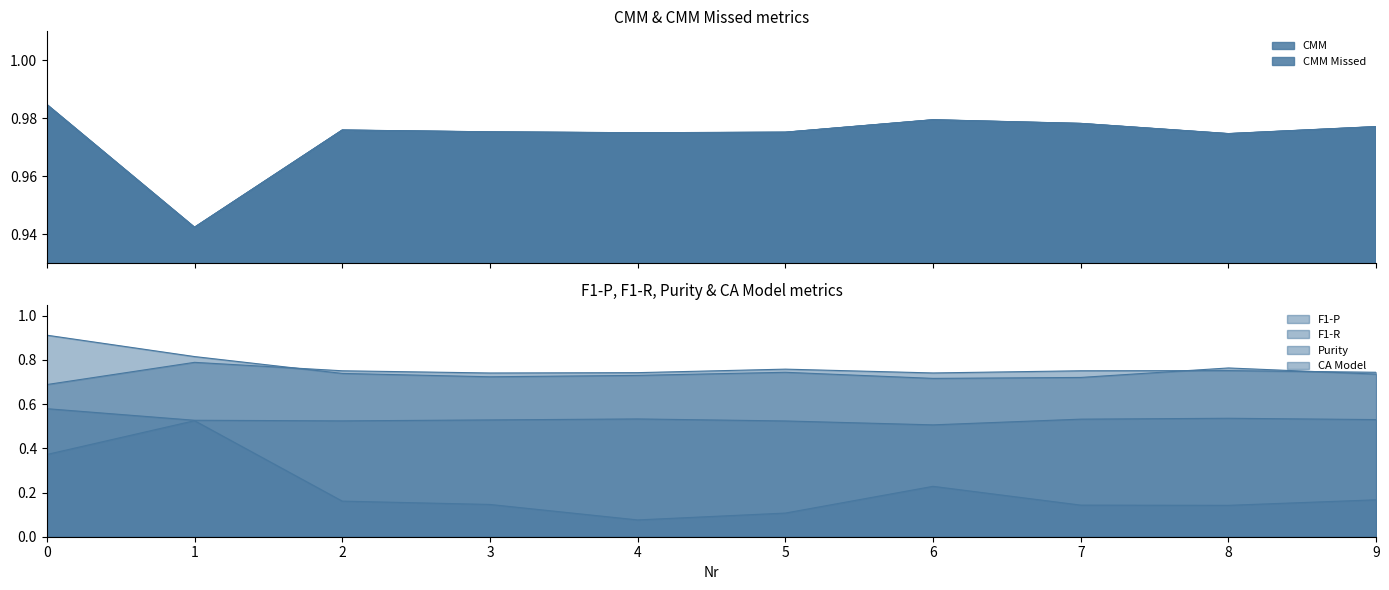

At how many categories does at least one series exceed 0?

10